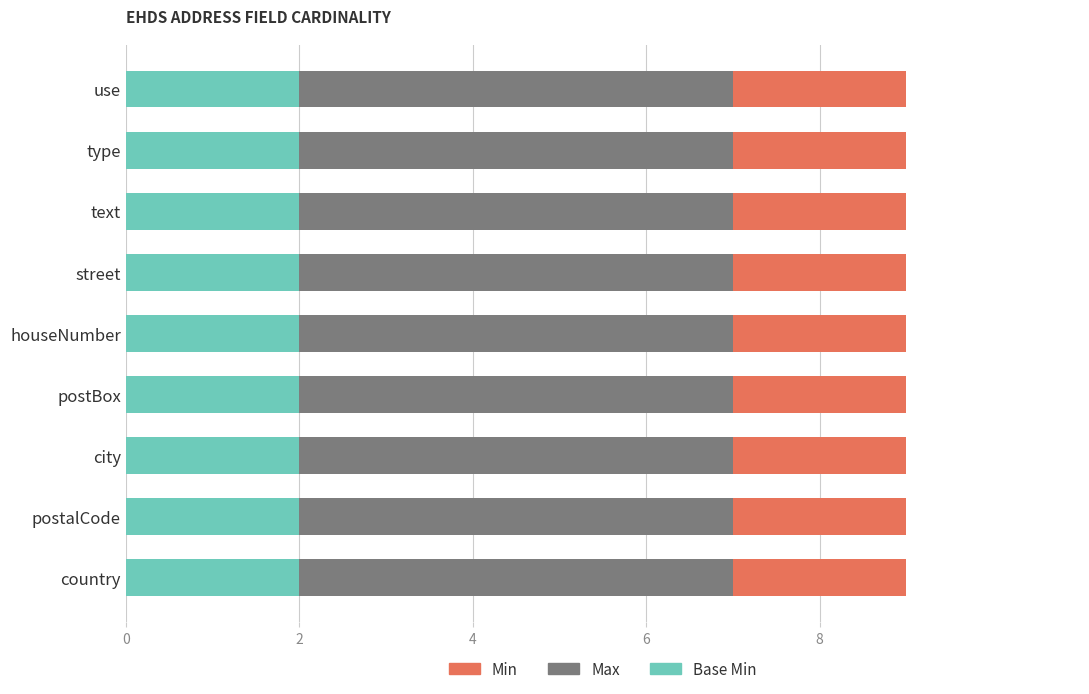

What is the total value across all series at country?

9